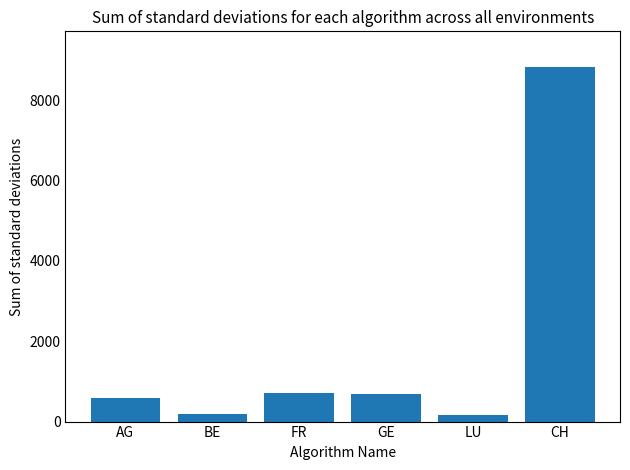

What is the greatest value displayed?

8826